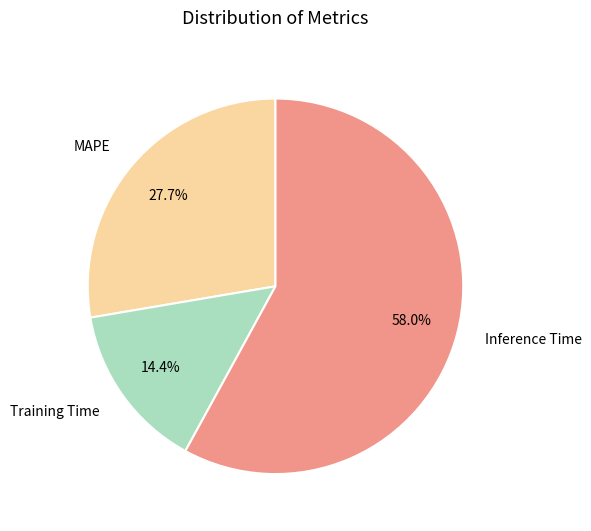

Rank the categories by value from highest to lowest.

Inference Time, MAPE, Training Time